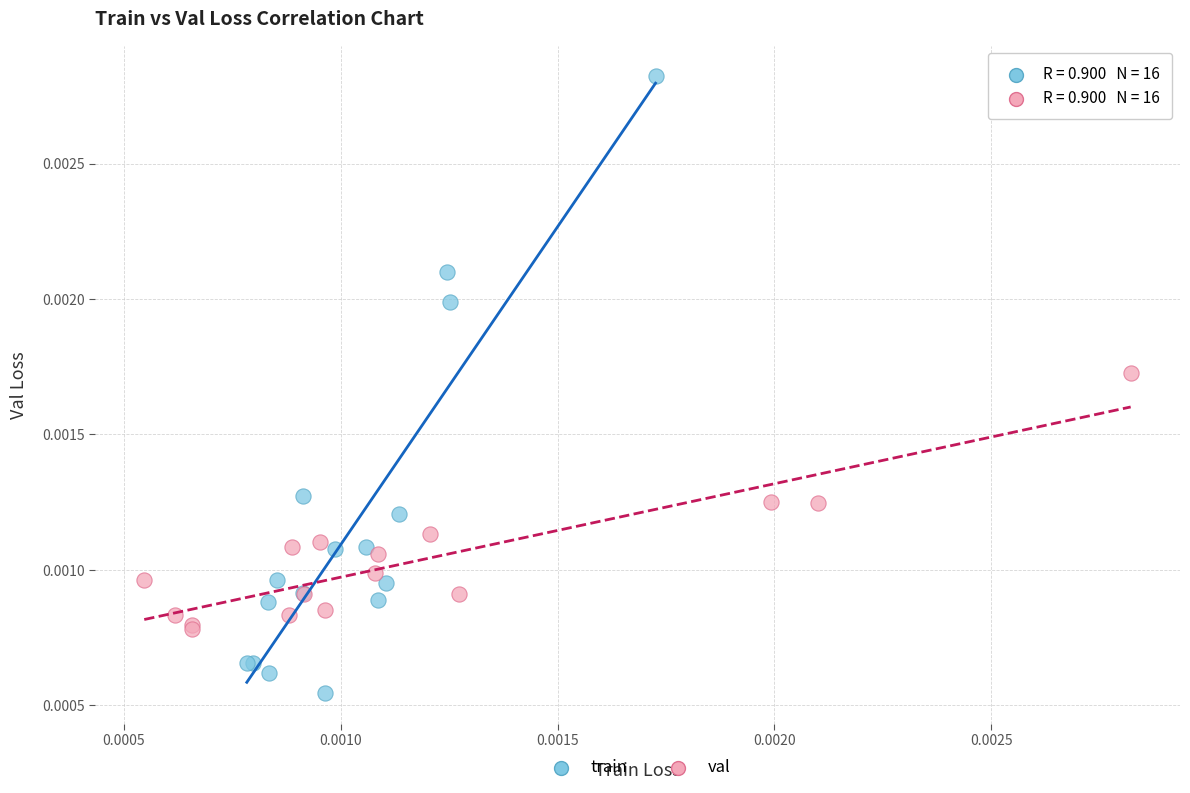

What are all the series names shown in the legend?

train, val